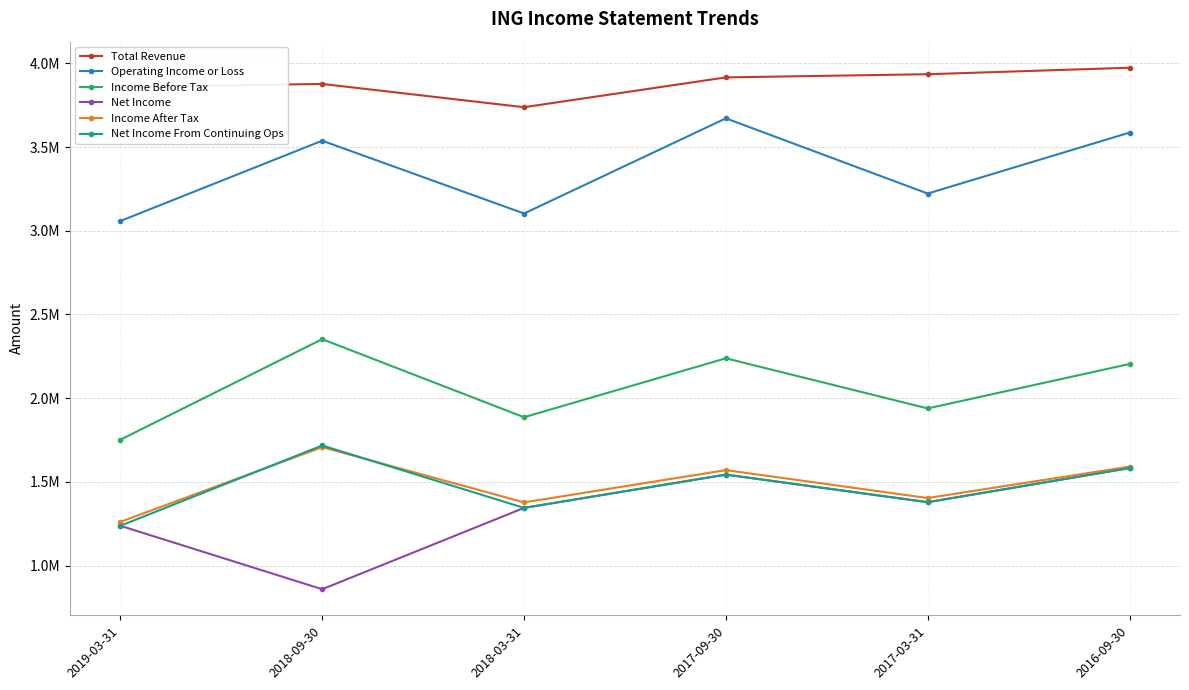

Is this an area chart (filled region under the line)?

No